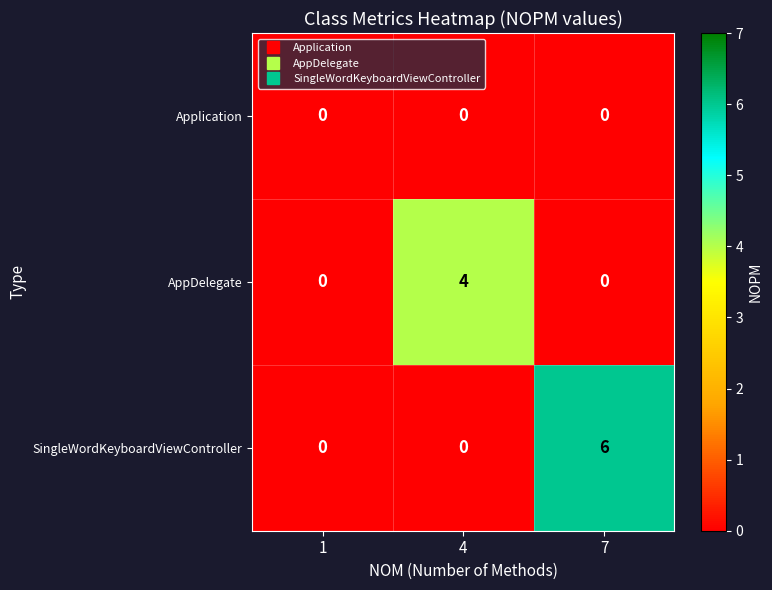

What is the maximum value shown in the chart?

6